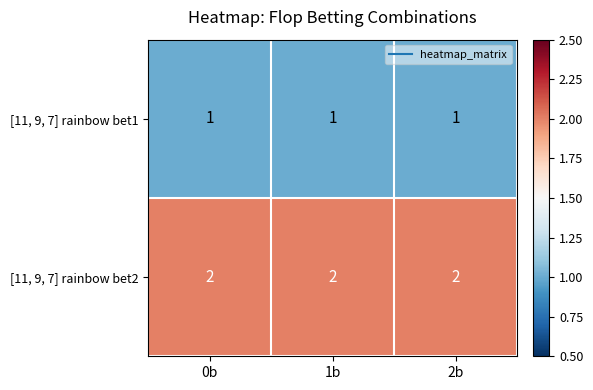

Rank the series by their average value, from lowest to highest.

[11, 9, 7] rainbow bet1, [11, 9, 7] rainbow bet2